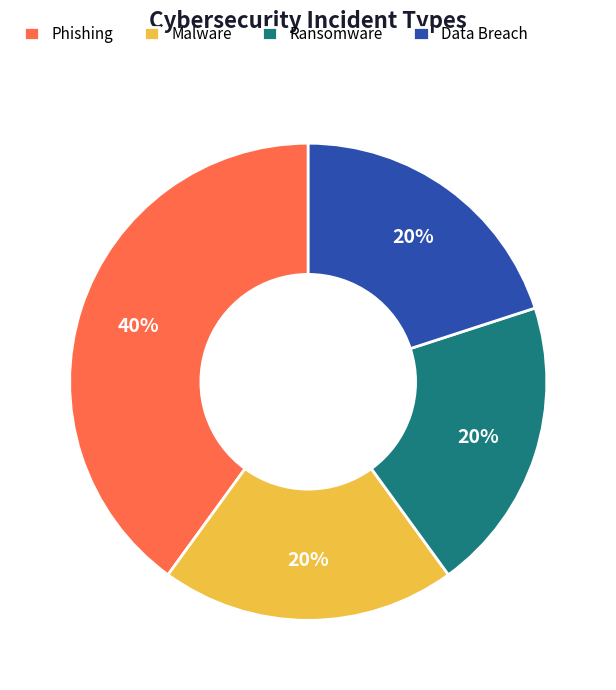

To the nearest percent, what is the difference between the largest and smallest slice percentages?

20%